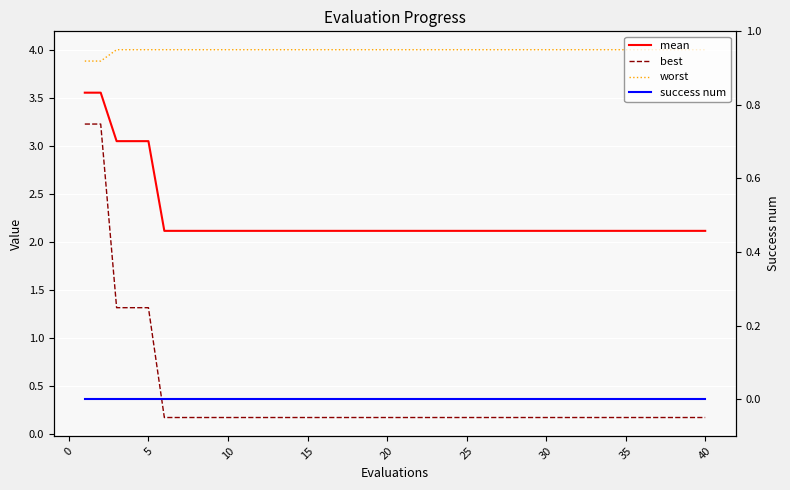

Which series has the largest total across all categories?

worst